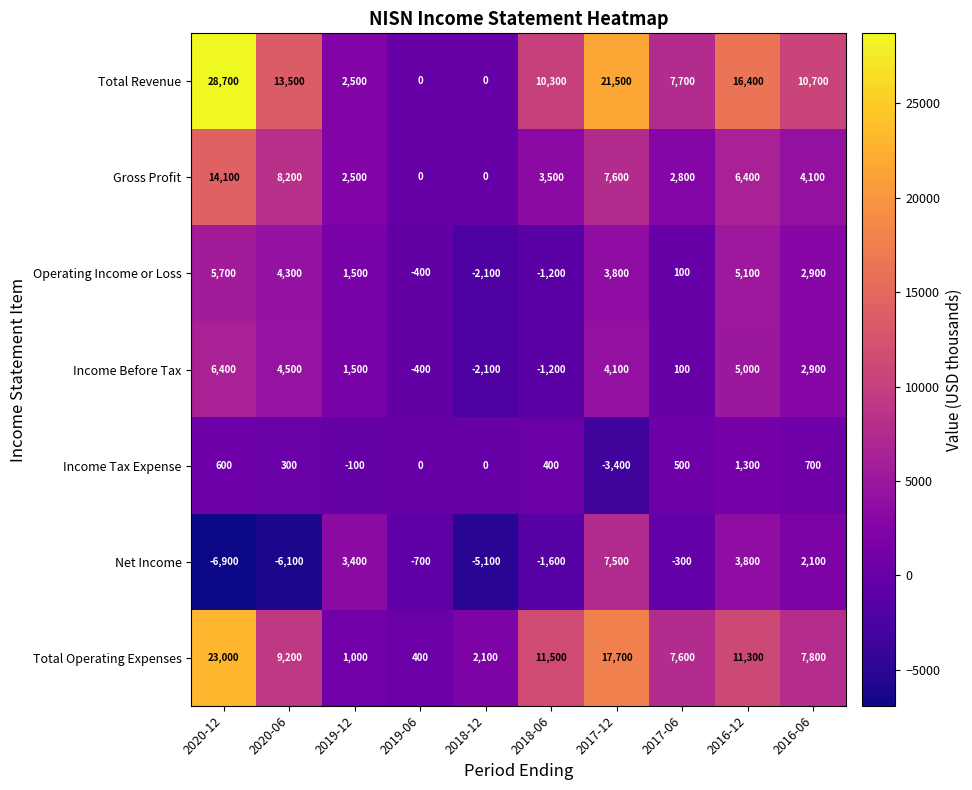

The Net Income series shows 3800 at 2016-12. True or false?

True